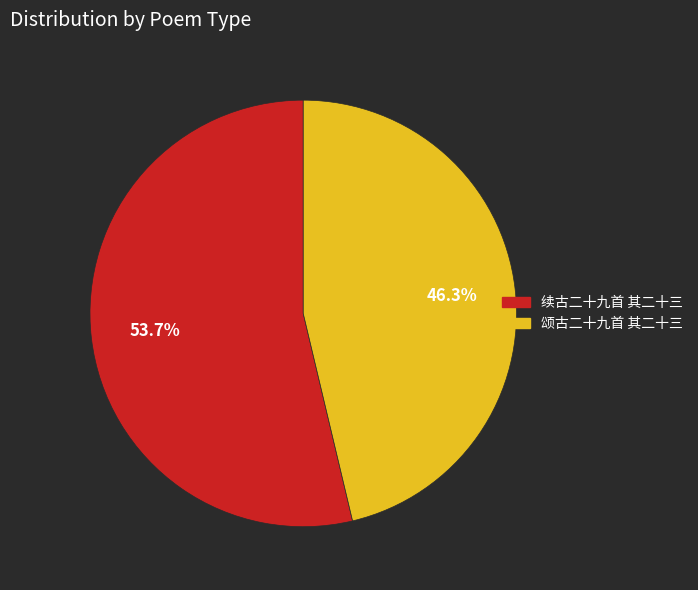

True or false: 续古二十九首 其二十三 accounts for 45% of the total.

False